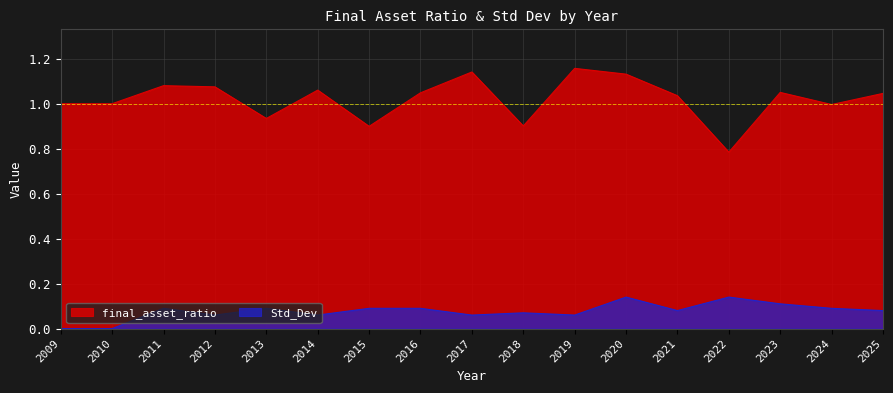

How many Std_Dev values are between 0 and 1?

17